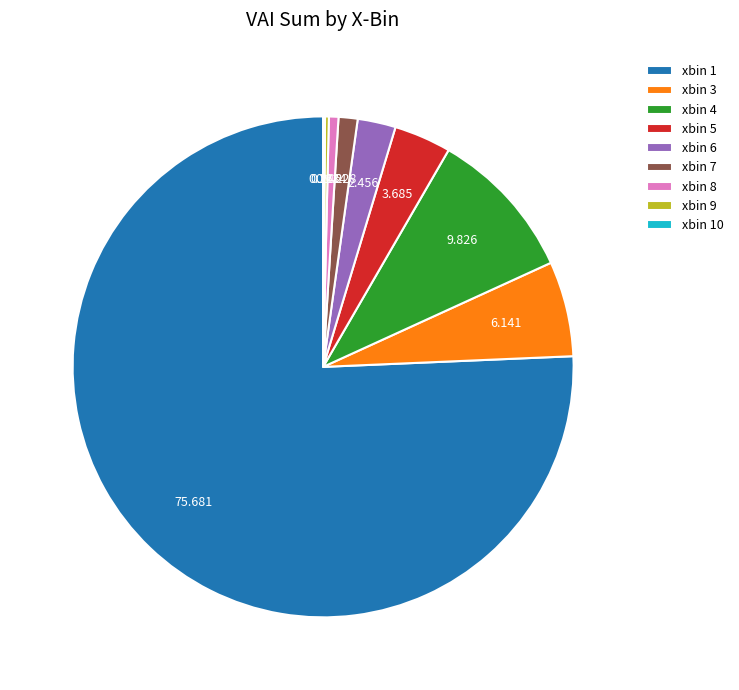

Does any single category account for the majority?

Yes